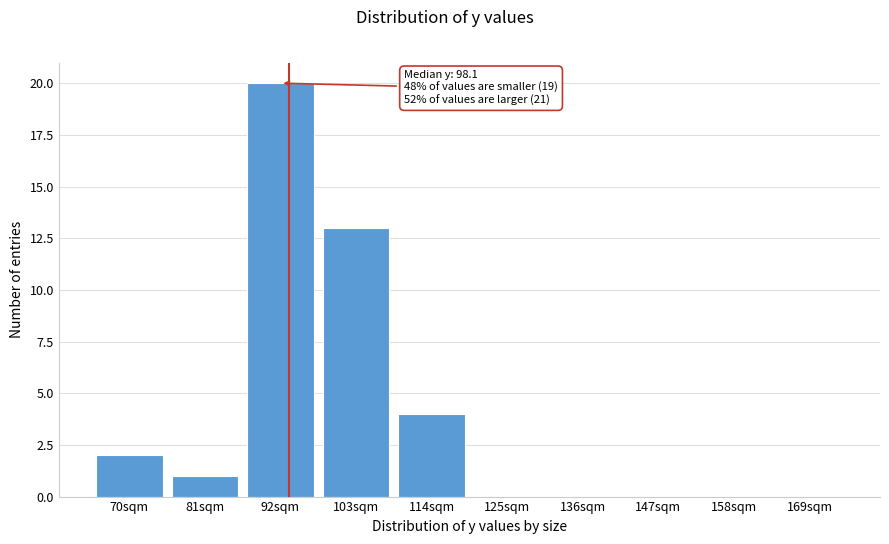

Reading left to right, extract all data points from this chart.

70sqm=2	81sqm=1	92sqm=20	103sqm=13	114sqm=4	125sqm=0	136sqm=0	147sqm=0	158sqm=0	169sqm=0